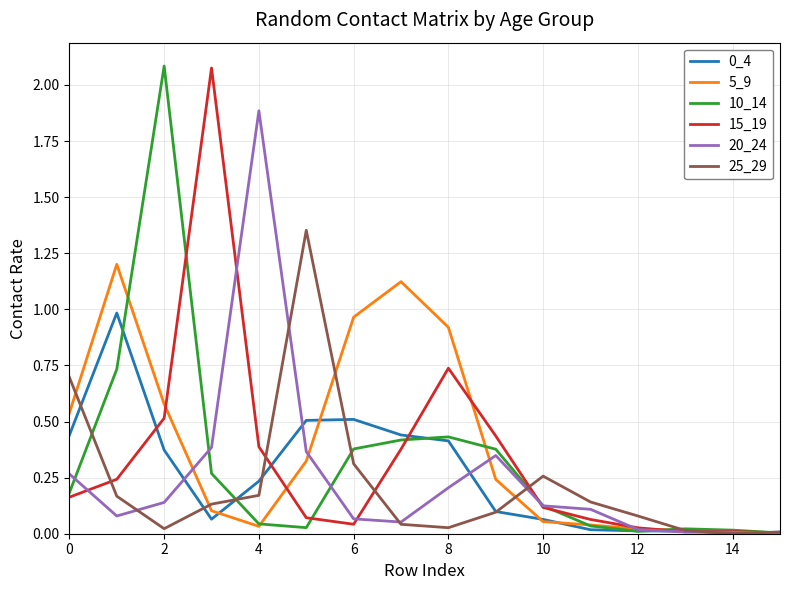

How many distinct data groups are displayed?

6